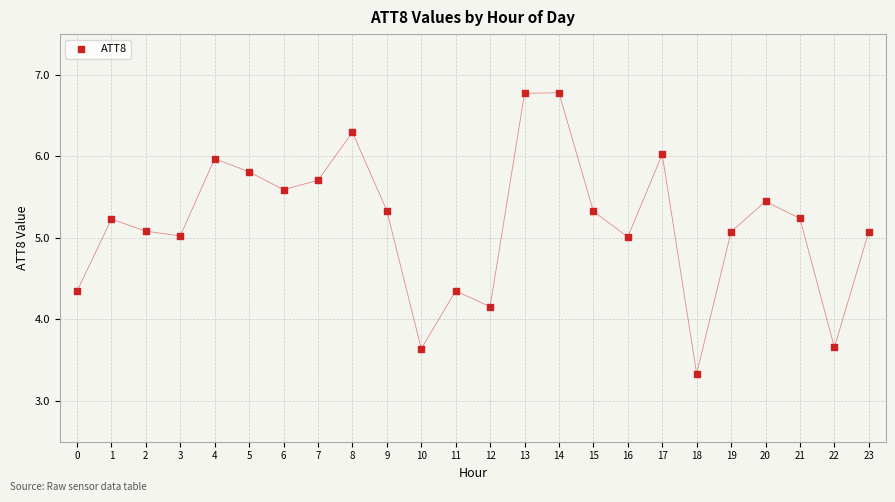

What is the range of Y values (max minus min)?

3.4